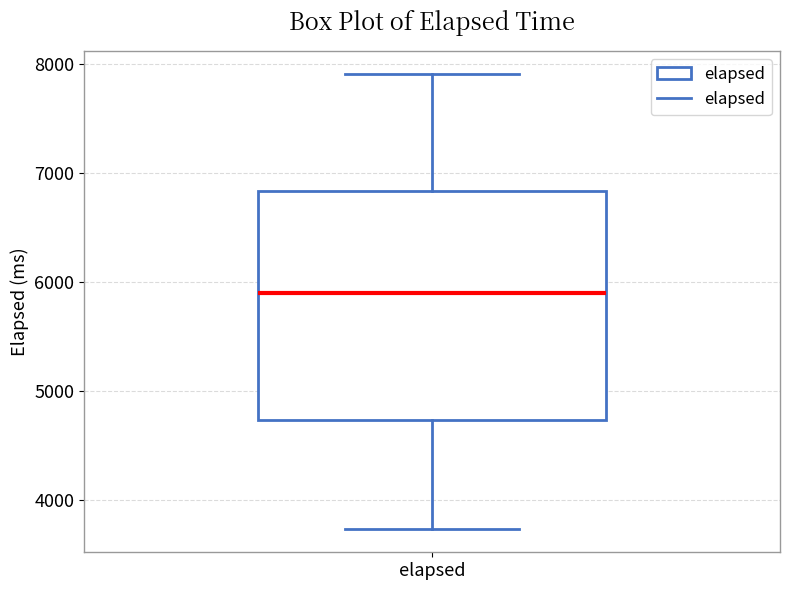

Read this box plot against the y-axis: the position of the median line, the range covered by the box, and the ends of both whiskers. The values are not printed on the chart, so give them approximately, as read against the axis.

median 5900, box 4700 to 6800, whiskers 3700 to 7900